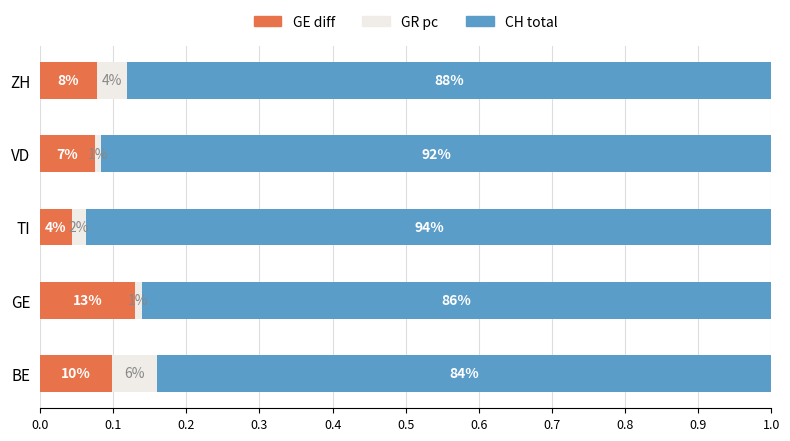

What are all the series names shown in the legend?

GE diff, GR pc, CH total